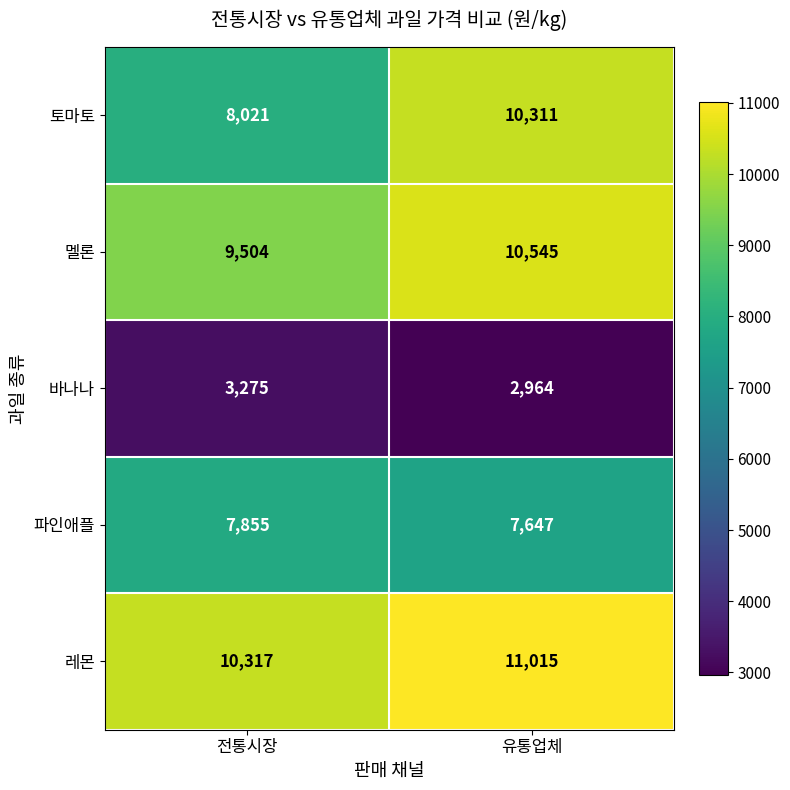

Which series has the widest spread of values?

토마토